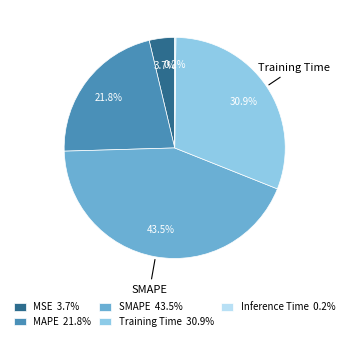

Is there a majority slice in this chart?

No